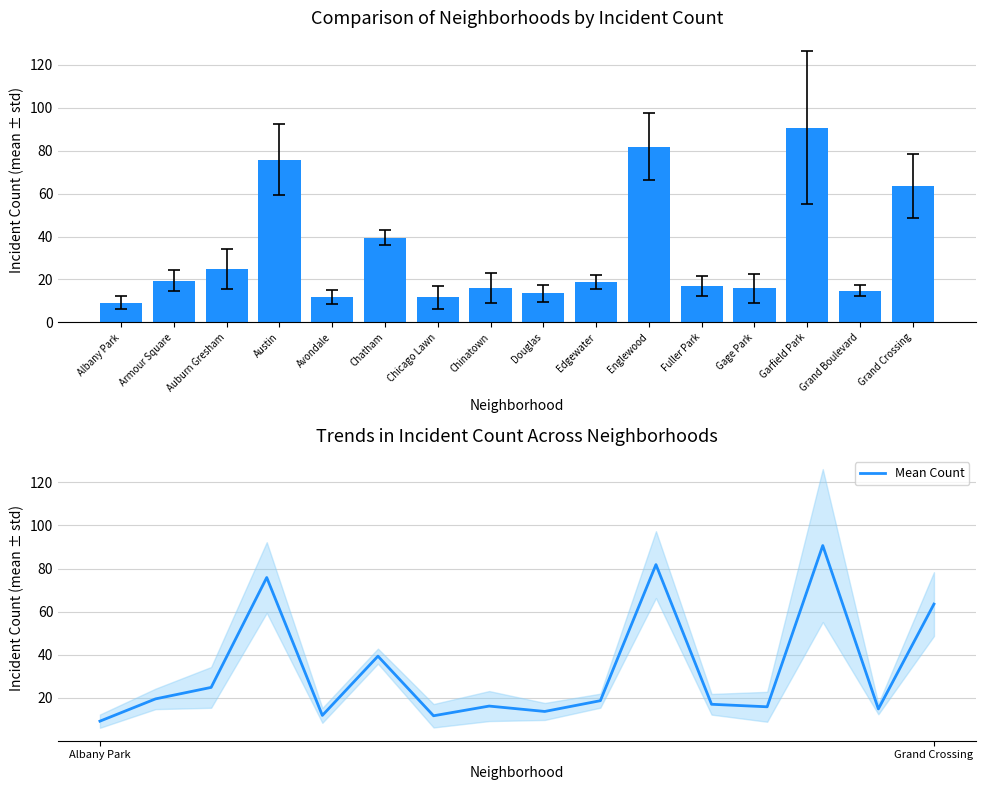

What is the difference between the second highest and second lowest values?

70.2